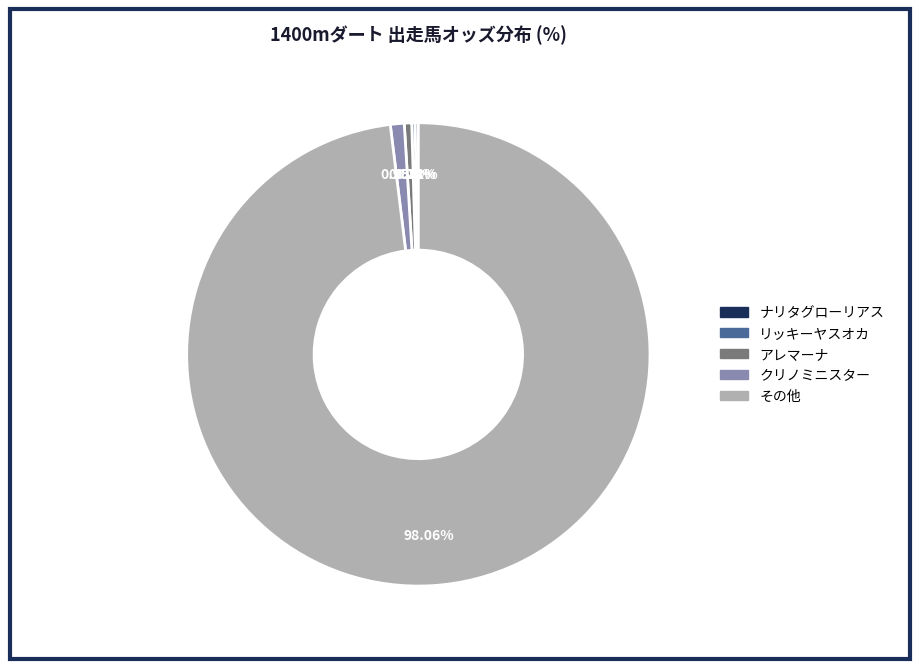

To the nearest percent, what is the average slice percentage?

20%